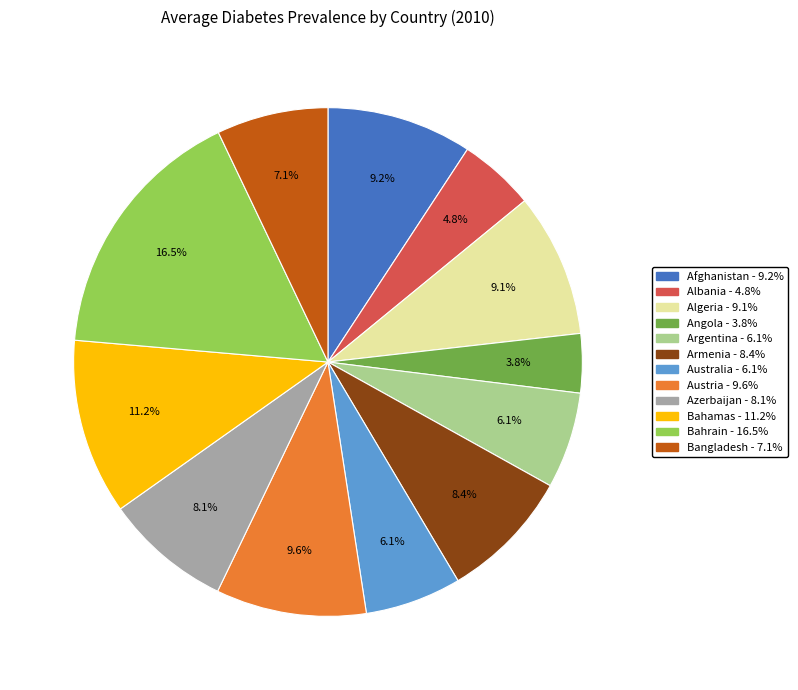

True or false: Austria accounts for 10% of the total.

True